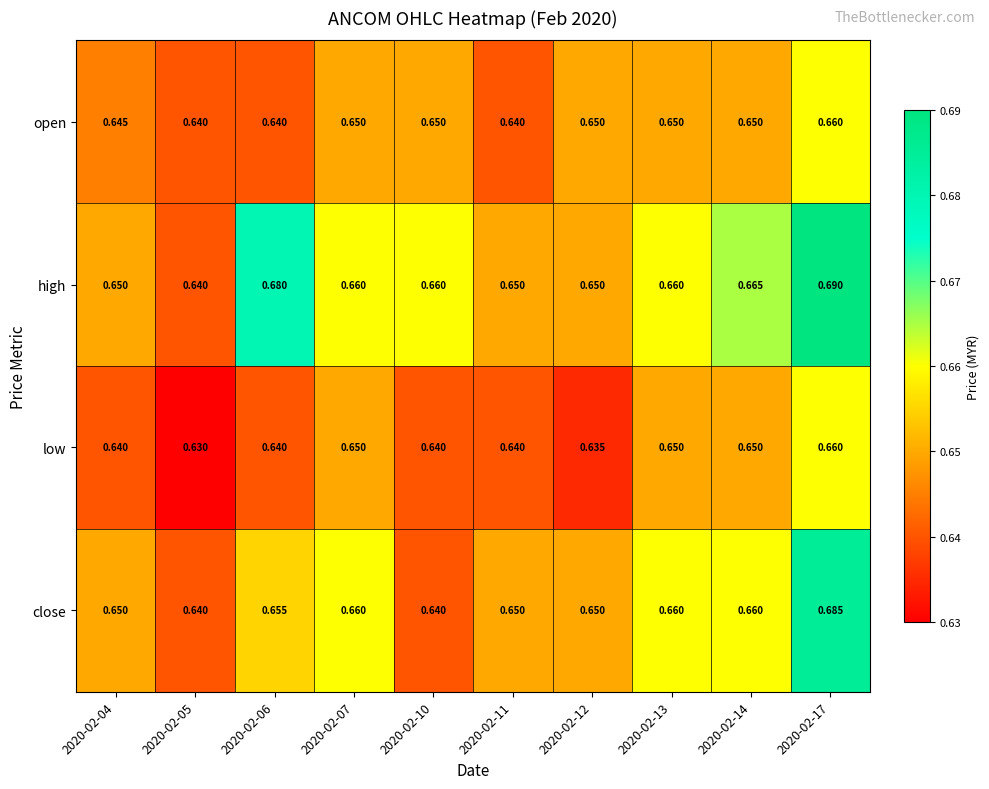

List the series in order of their overall mean, highest first.

high, close, open, low